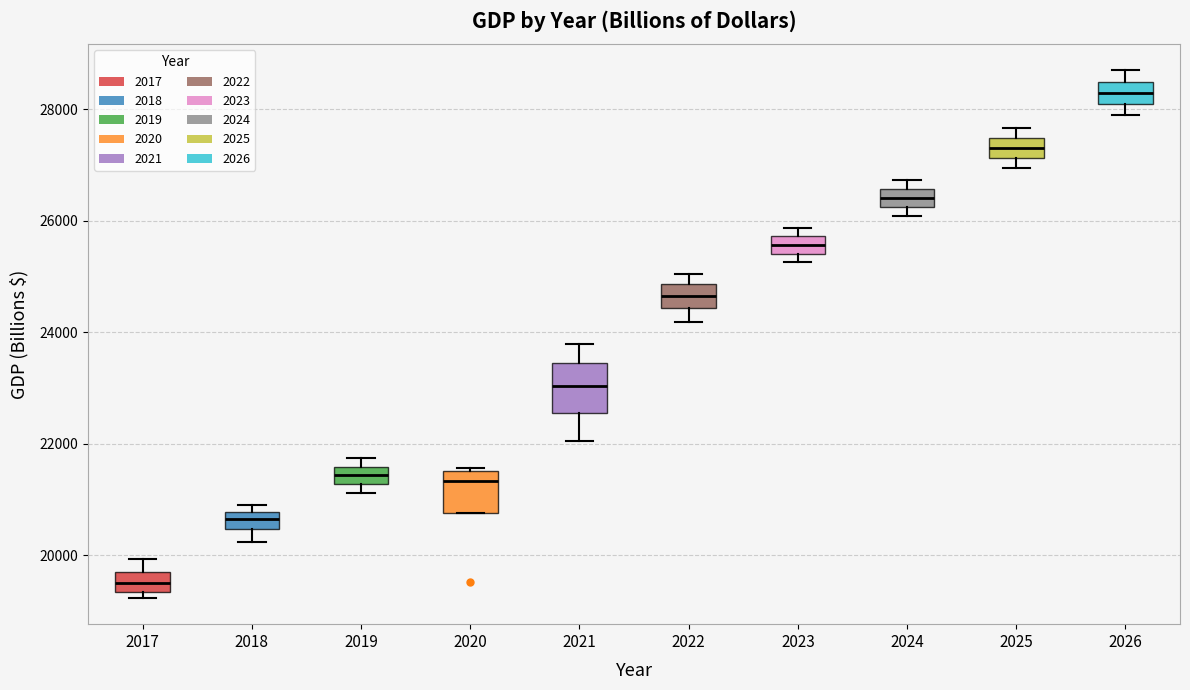

Where is the upper edge of the box at x = 2022 on the y-axis? The values are not printed on the chart, so give them approximately, as read against the axis.

24800